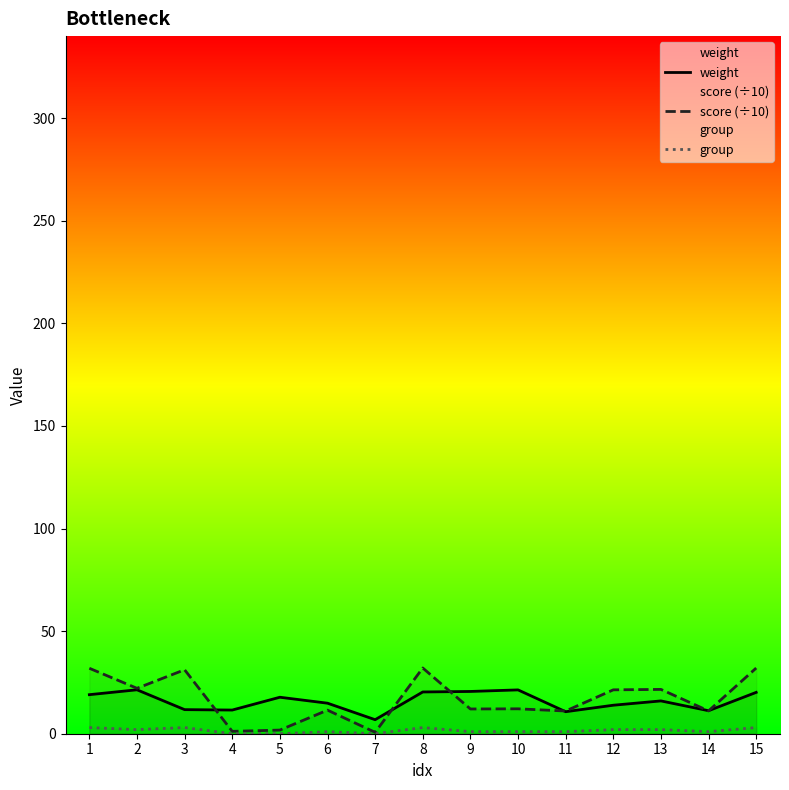

Which category has the lowest value across all series?

4